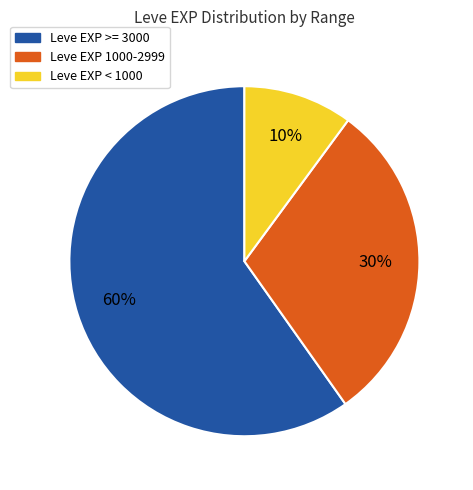

Which category has the smallest portion of the pie?

Leve EXP < 1000